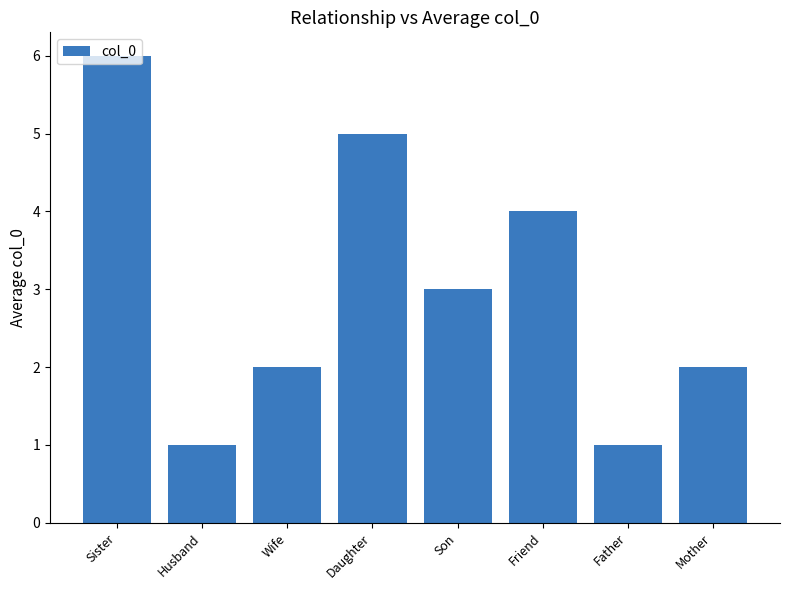

What is the difference between the values at Daughter and Father?

4